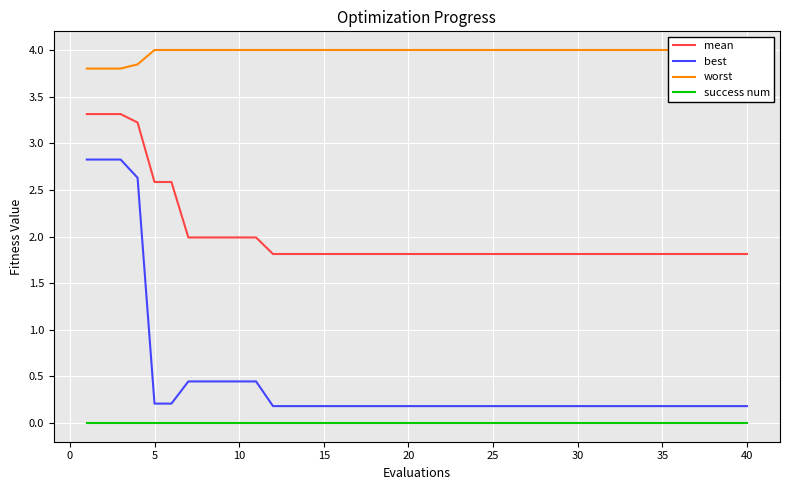

The mean series shows 2.7 at 30. True or false?

False